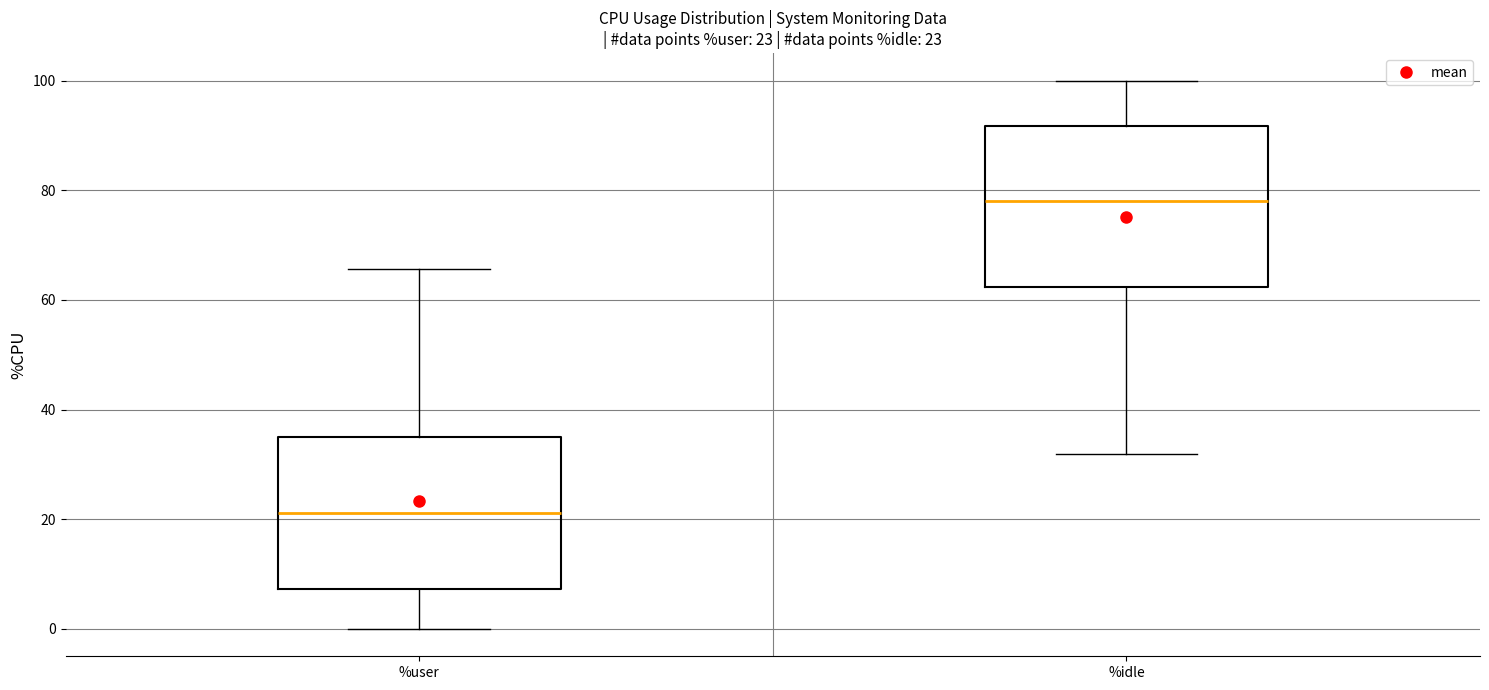

Which box's median line is the lowest?

%user